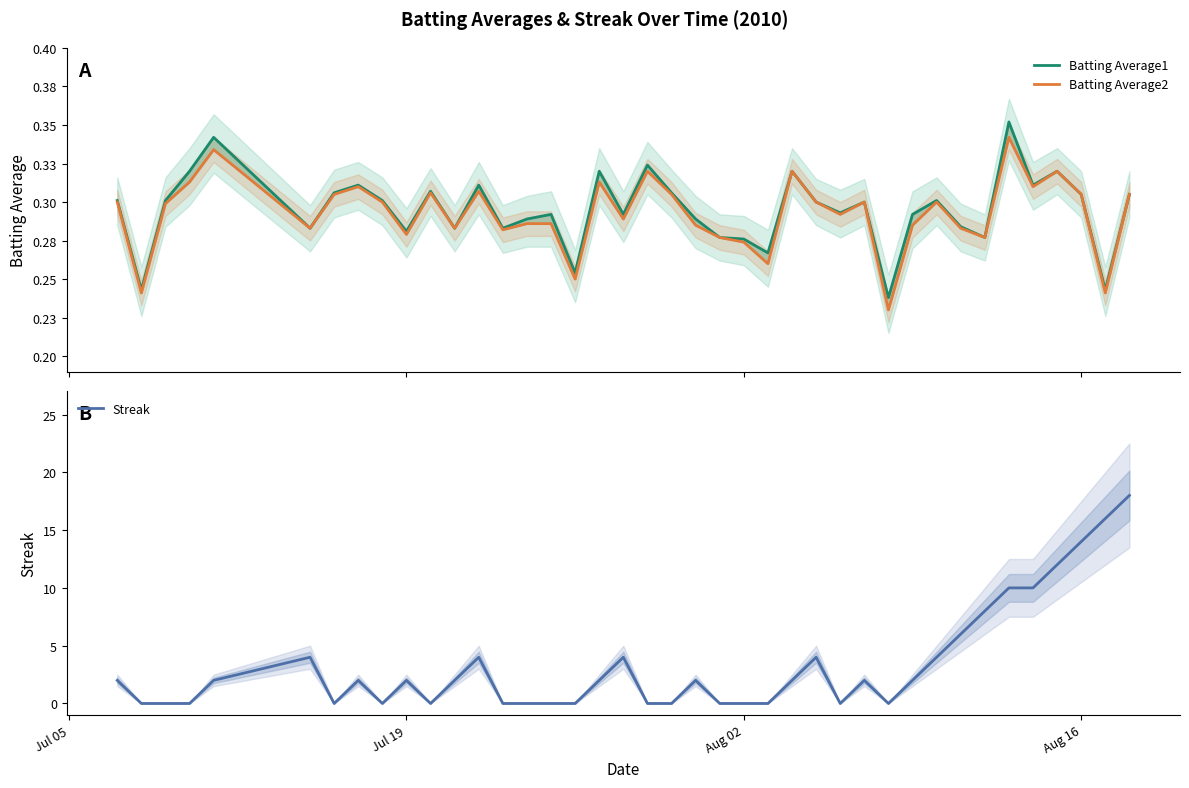

What are all the series names shown in the legend?

Batting Average1, Batting Average2, Streak